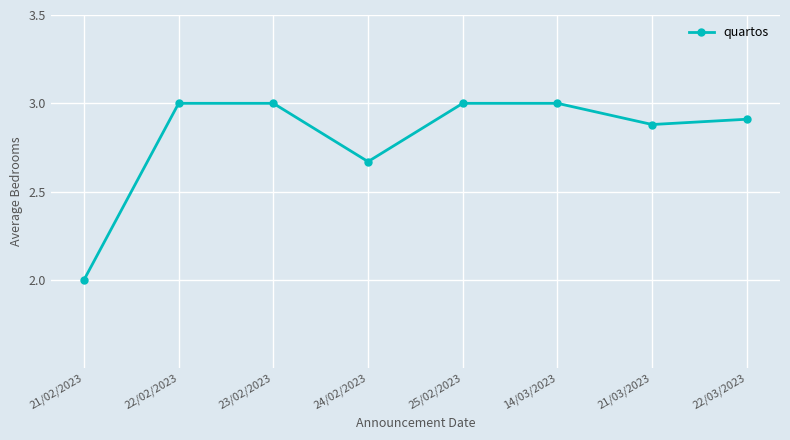

Is it true that the value at 21/02/2023 is 1.4?

False